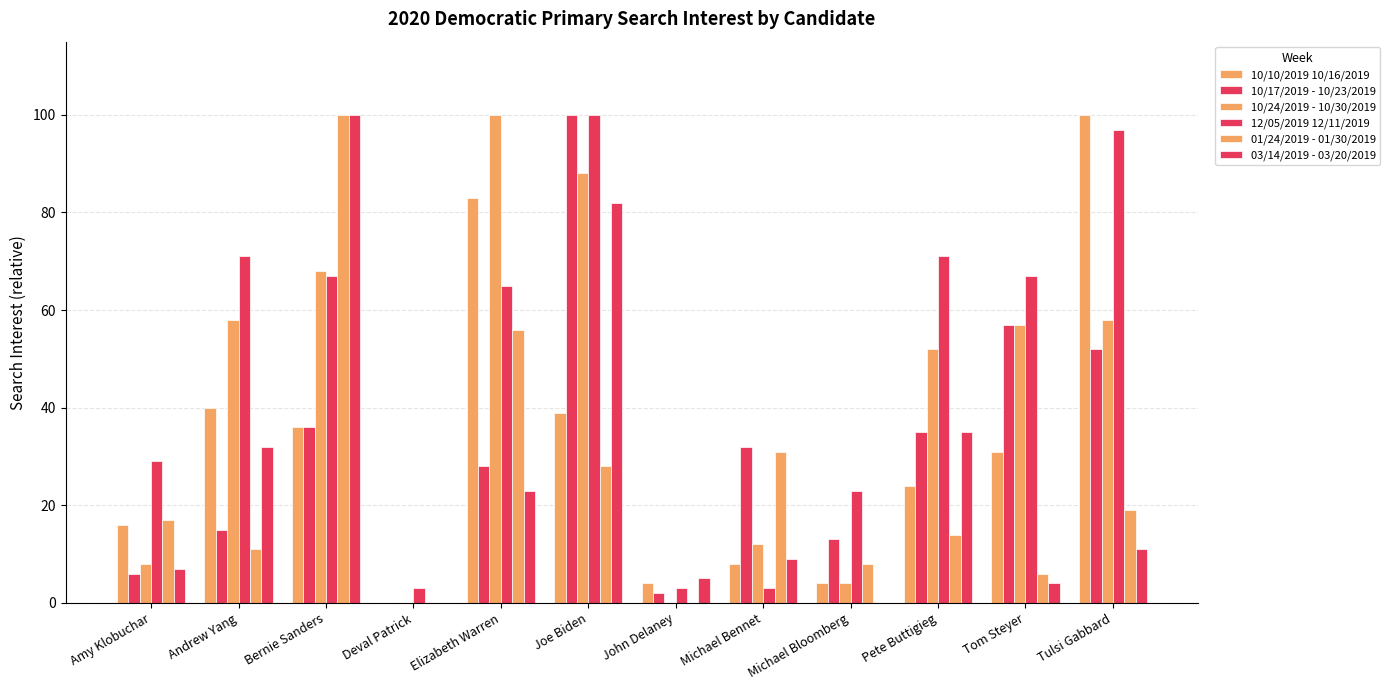

Which series changed the most between Joe Biden and Tulsi Gabbard?

03/14/2019 - 03/20/2019